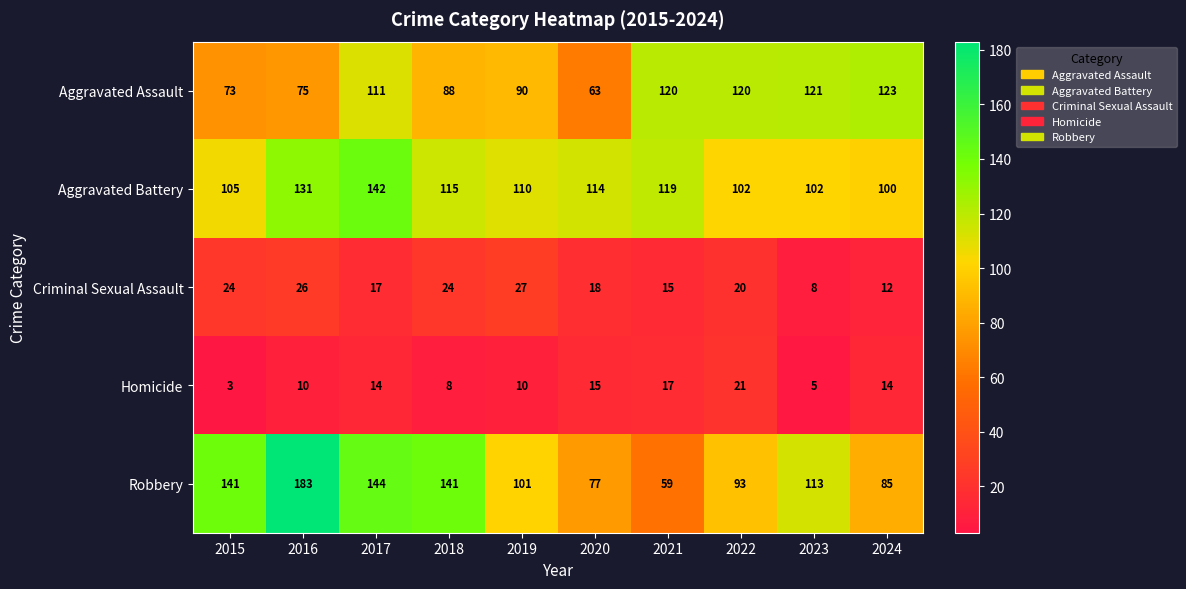

How many Criminal Sexual Assault values are between 15 and 24?

6